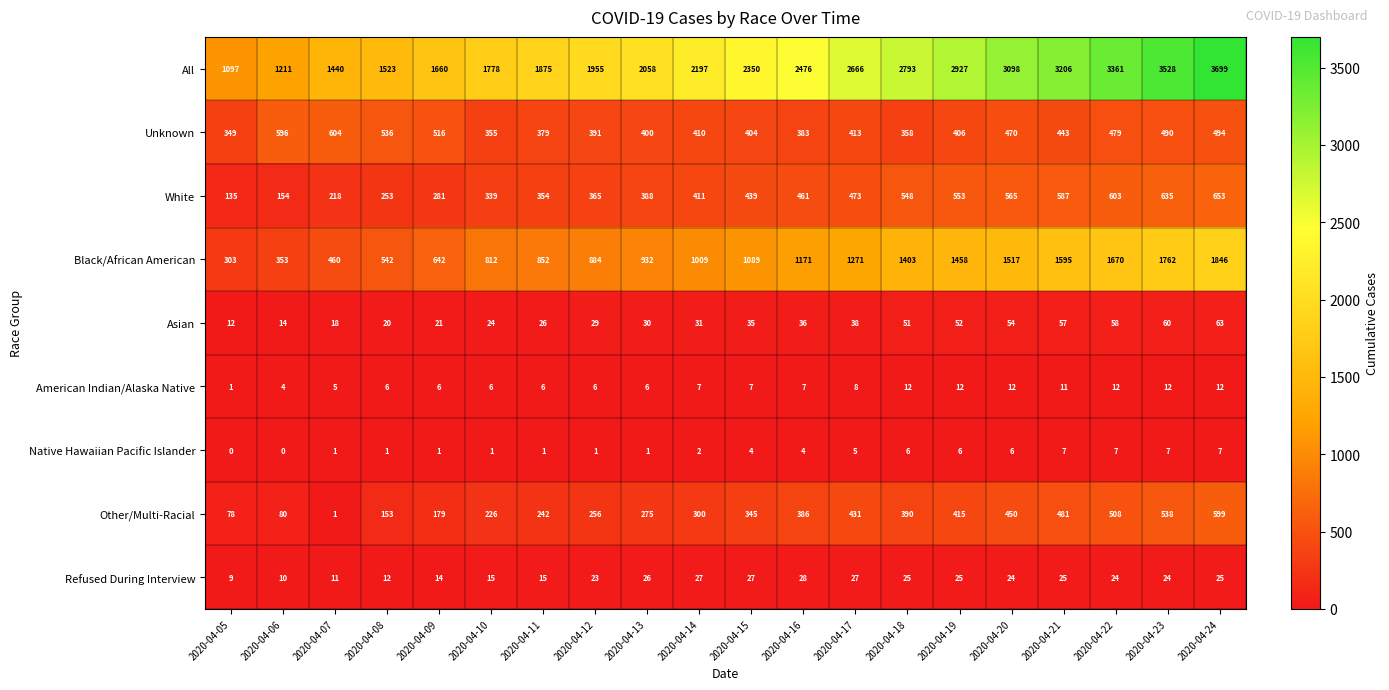

At which category does the chart reach its peak across all series?

2020-04-24